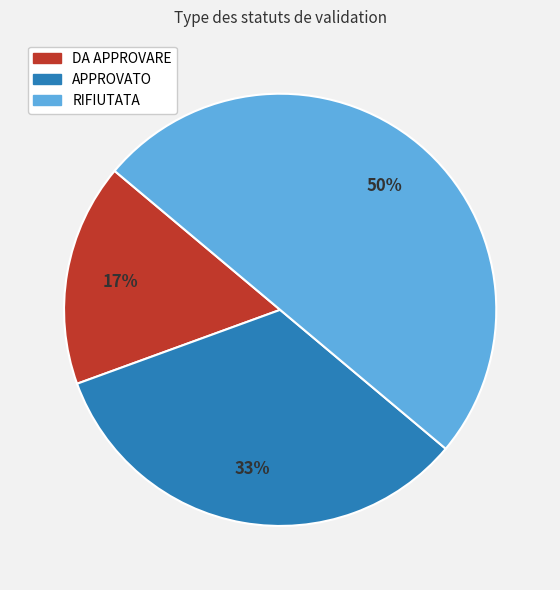

The APPROVATO slice represents 33% of the pie. True or false?

True